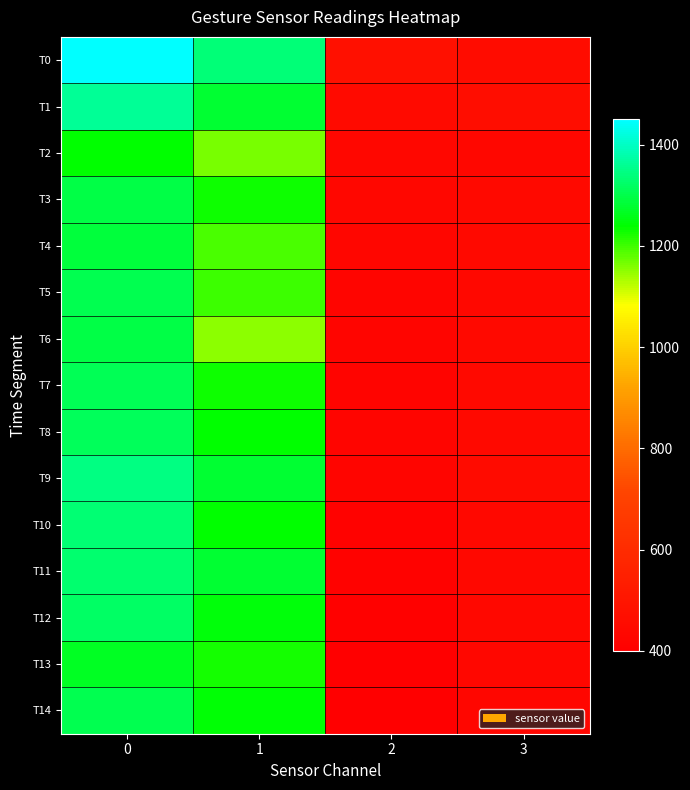

Reading left to right, list all the values displayed in this chart.

row_0: 1450.2	1337.8	473.5	460.2
row_1: 1360.5	1281.2	452.1	461.9
row_2: 1239.0	1163.9	432.3	436.1
row_3: 1294.5	1230.5	435.1	446.5
row_4: 1289.8	1192.8	428.7	440.6
row_5: 1305.1	1201.9	424.2	438.1
row_6: 1296.8	1154.4	427.2	443.5
row_7: 1306.9	1228.9	421.9	440.6
row_8: 1312.8	1237.4	426.2	443.1
row_9: 1345.9	1278.9	425.8	454.1
row_10: 1331.6	1238.5	413.5	439.5
row_11: 1328.6	1281.2	412.2	438.2
row_12: 1319.5	1245.0	410.6	439.3
row_13: 1266.5	1225.7	401.1	434.8
row_14: 1303.3	1243.9	399.2	431.9